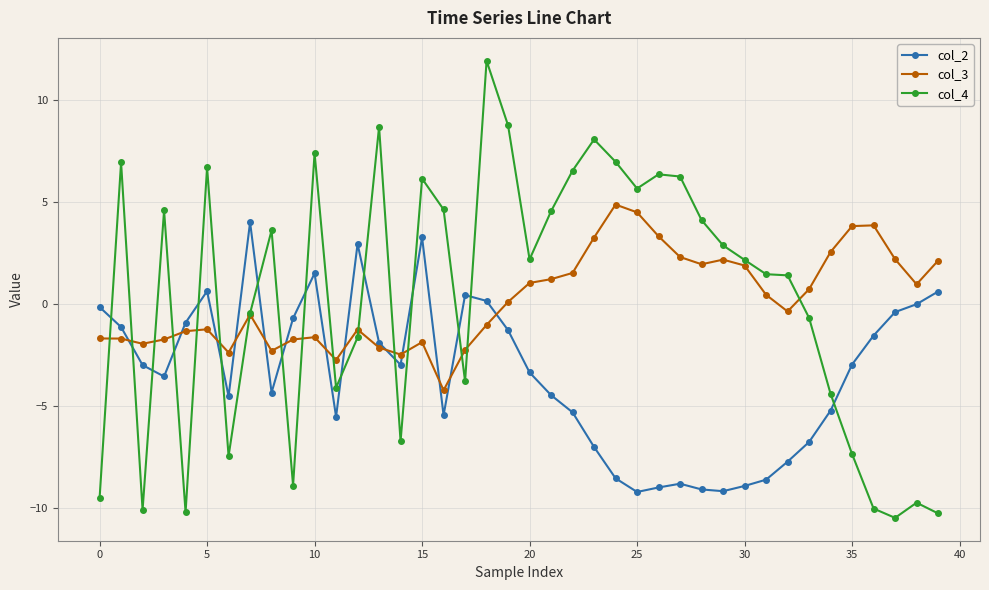

What is the greatest value displayed?

11.9